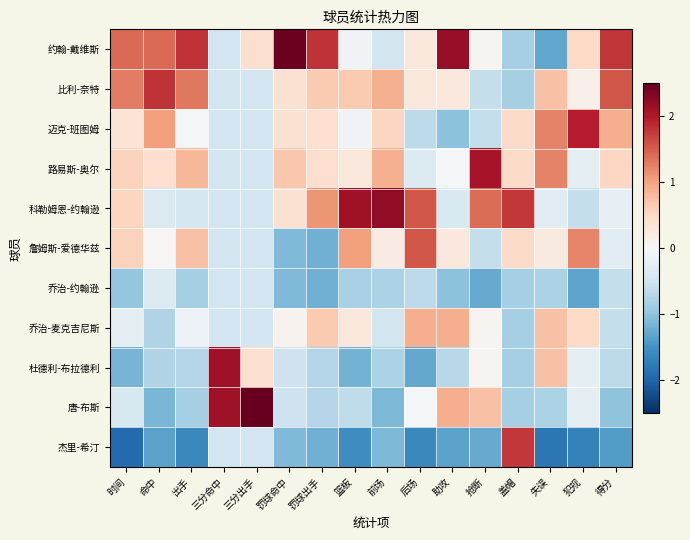

What is the spread (max minus min) of values at 罚球出手?

3.0